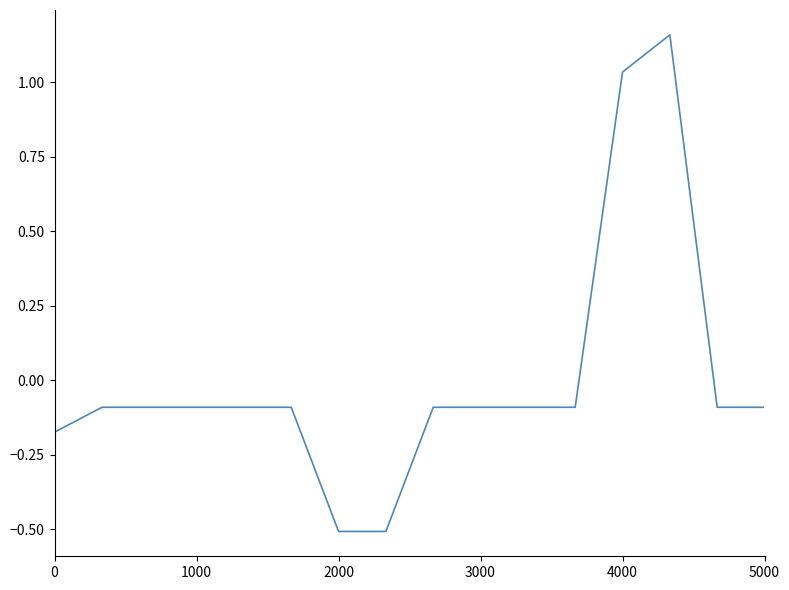

What is the smallest value displayed?

-0.5